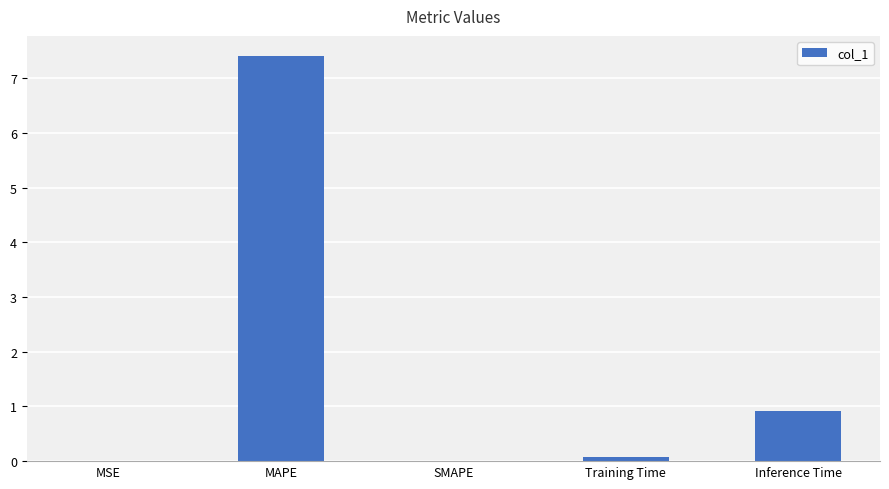

Where is the data nearest to the value 3?

Inference Time